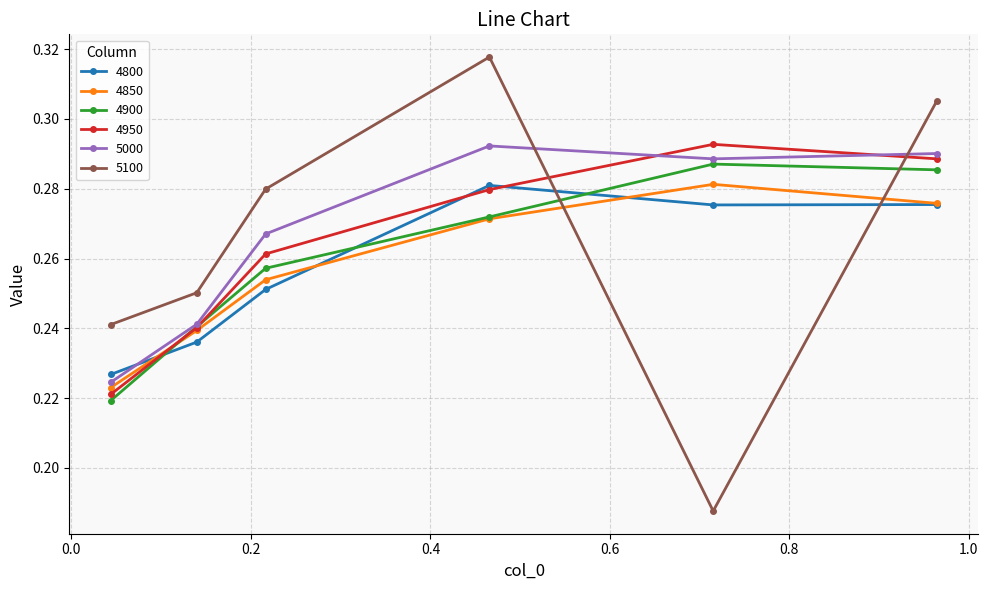

True or false: 5000 has more than 0 interior local peaks.

True